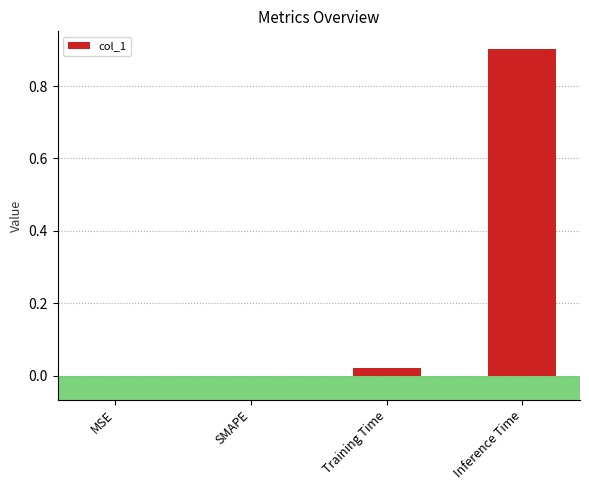

What is the maximum value shown in the chart?

0.9